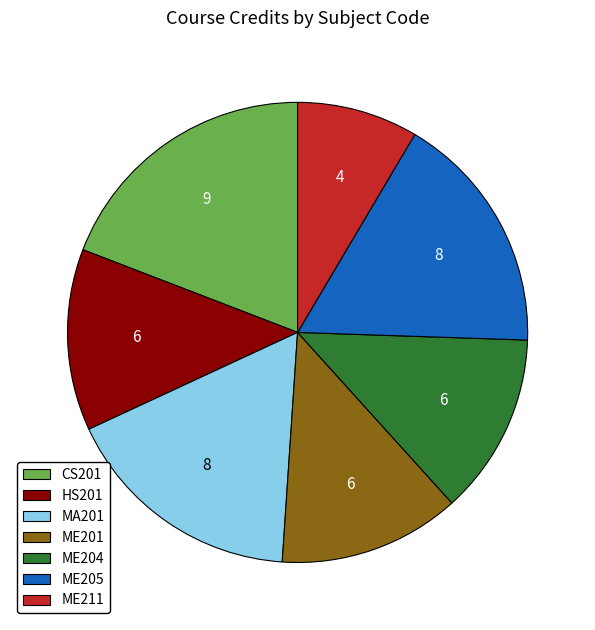

The ME201 slice represents 13% of the pie. True or false?

True